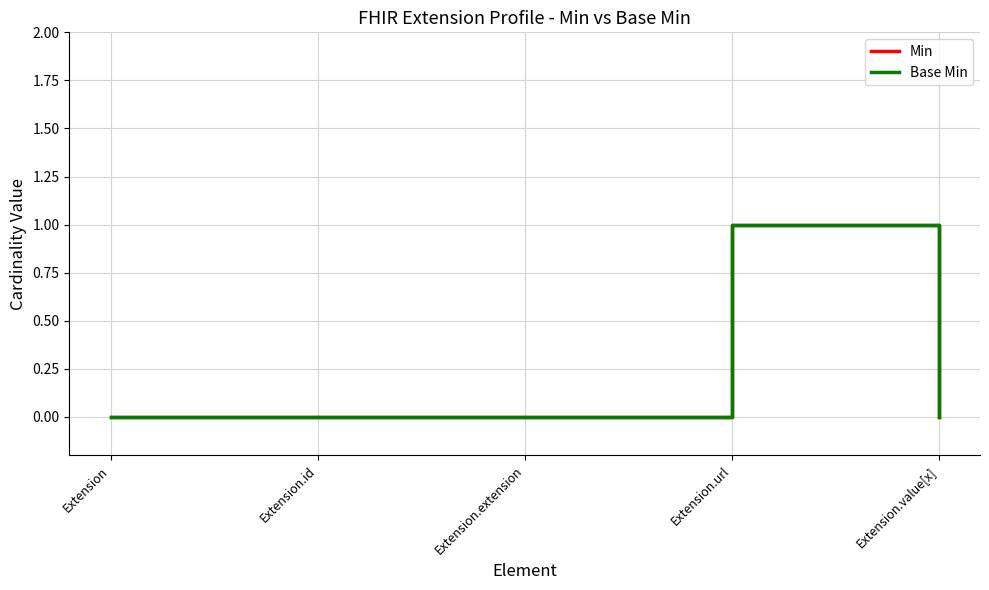

What is the value of the Base Min point at the 4th from the left?

1